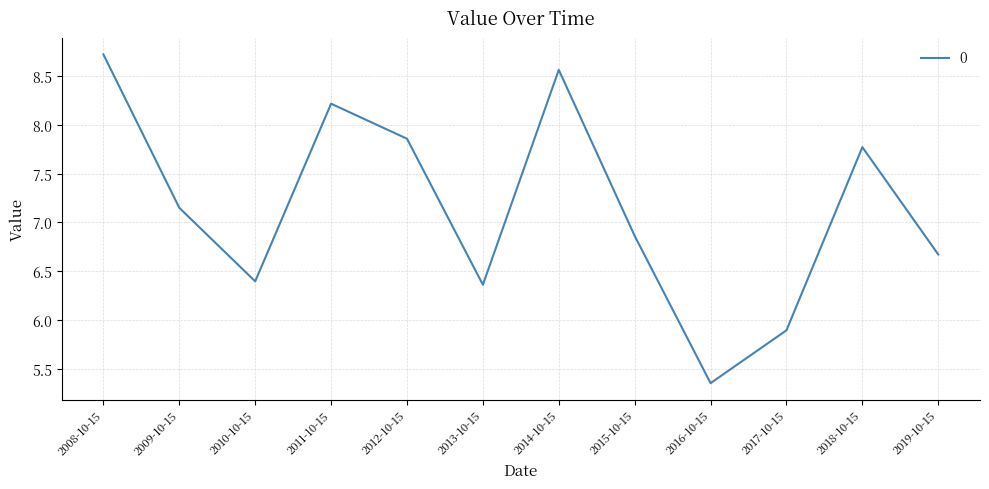

How many lines are shown in the chart?

1